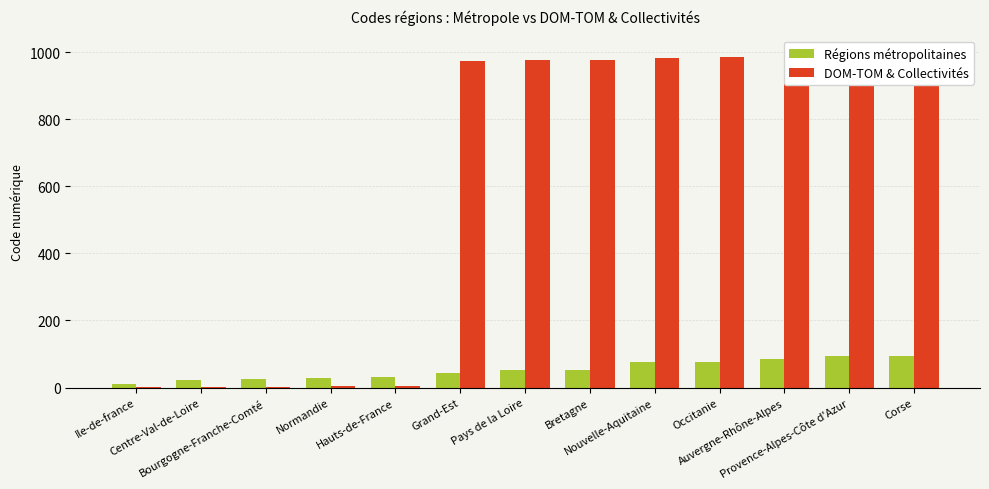

The Régions métropolitaines series shows 76 at Occitanie. True or false?

True